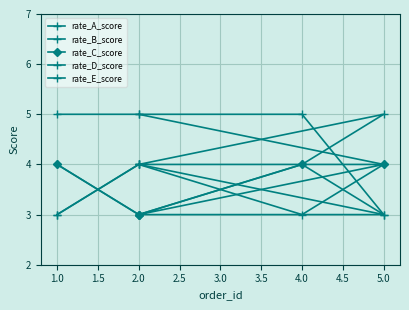

Which series has the largest total across all categories?

rate_A_score